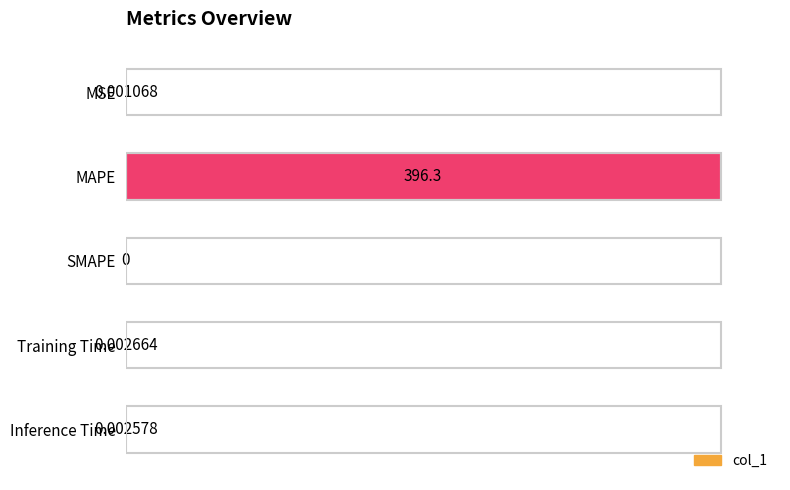

Between SMAPE and Training Time, which is larger?

Training Time